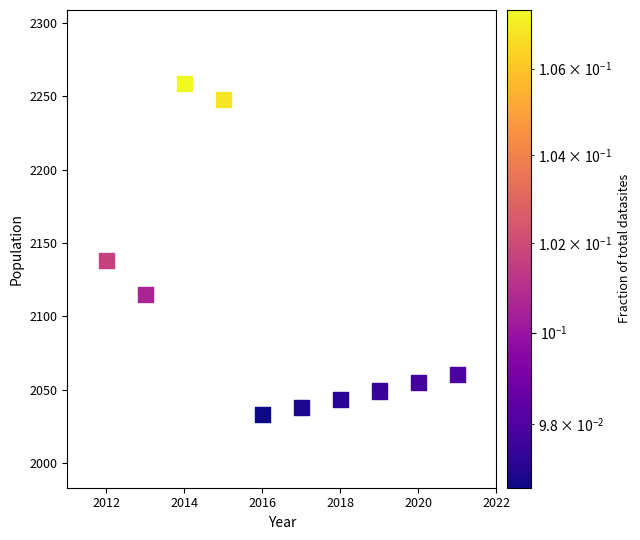

What is the range of Y values (max minus min)?

226